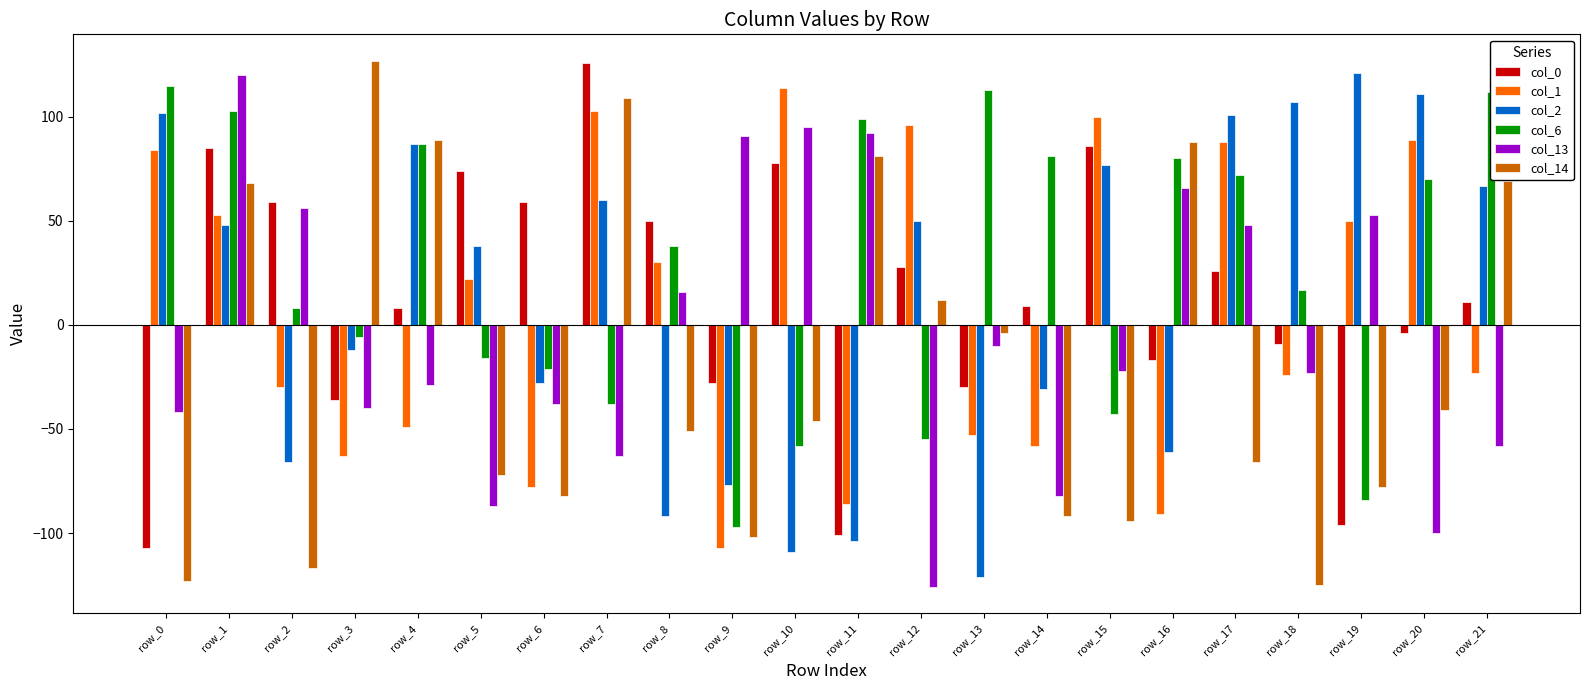

How many bars are there in each group?

6